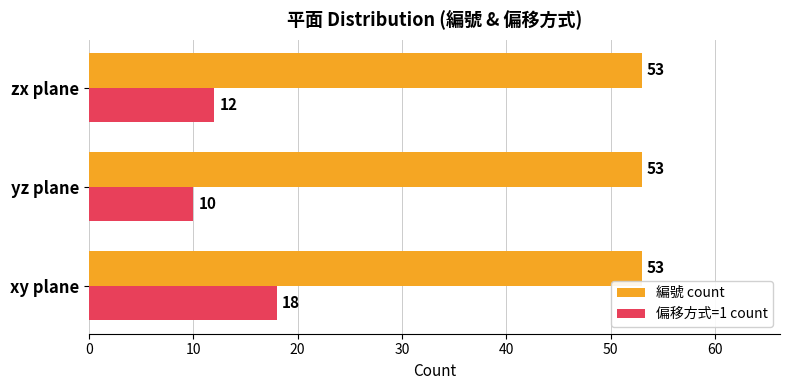

True or false: 偏移方式=1 count has a value of 10 at yz plane.

True